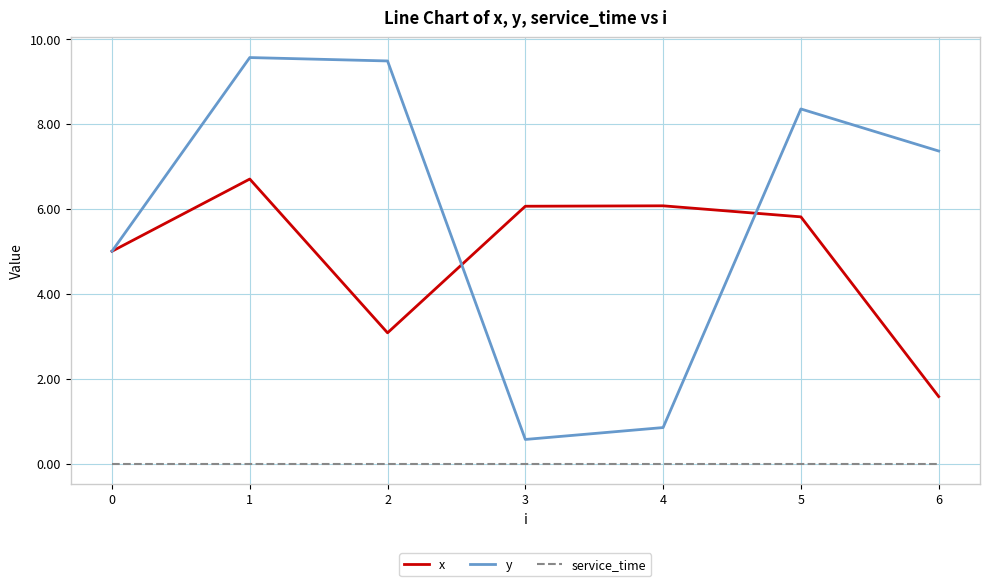

At which category is the sum across all series the highest?

1